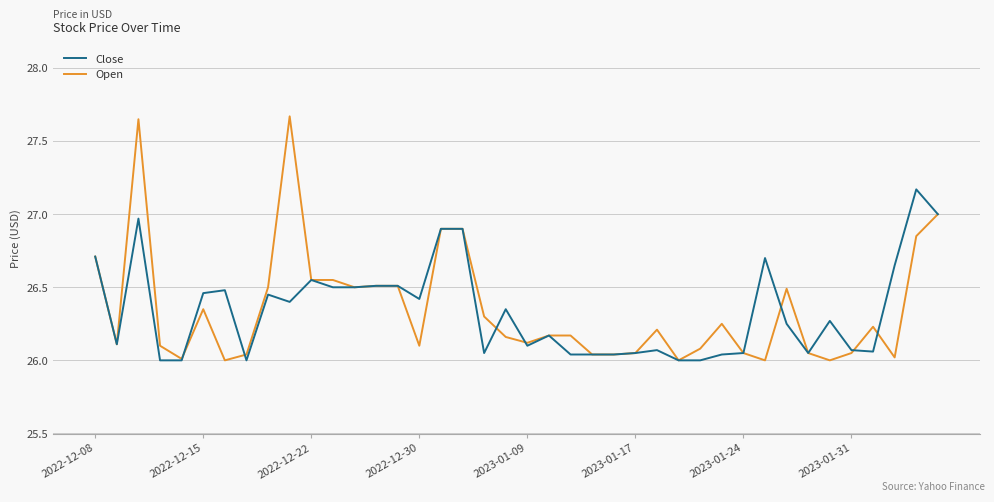

Which series has the largest range (max minus min)?

Open